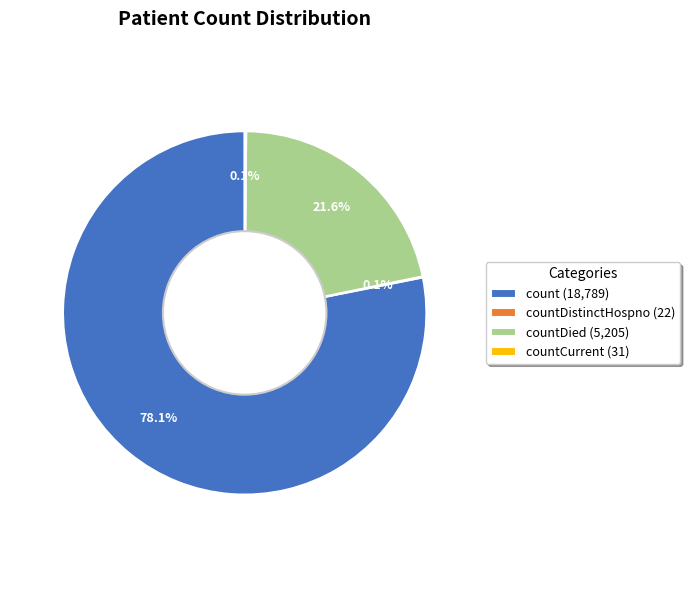

Which category has the biggest portion of the pie?

count (18,789)